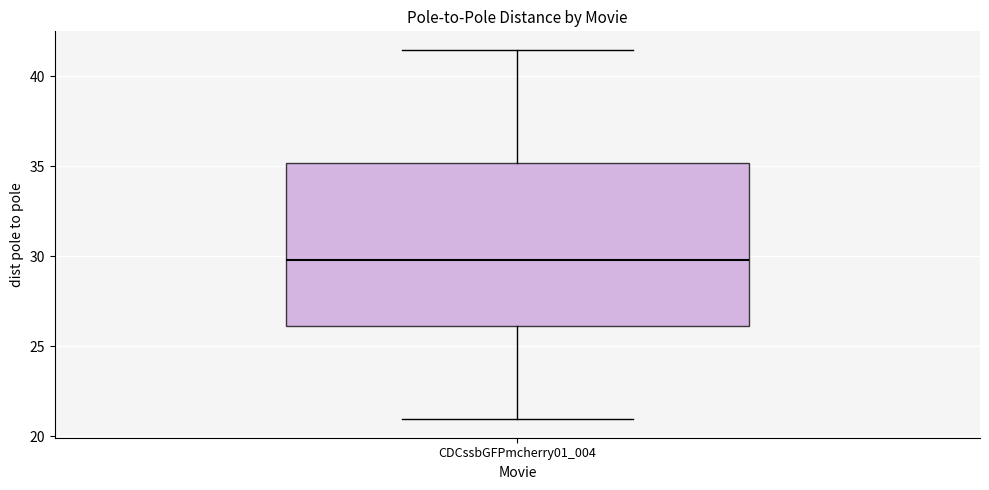

Transcribe this box plot: give where the median line is, the range the box spans, and where the two whiskers end, as read against the y-axis. The values are not printed on the chart, so give them approximately, as read against the axis.

median 30.0, box 26.0 to 35.0, whiskers 21.0 to 41.5